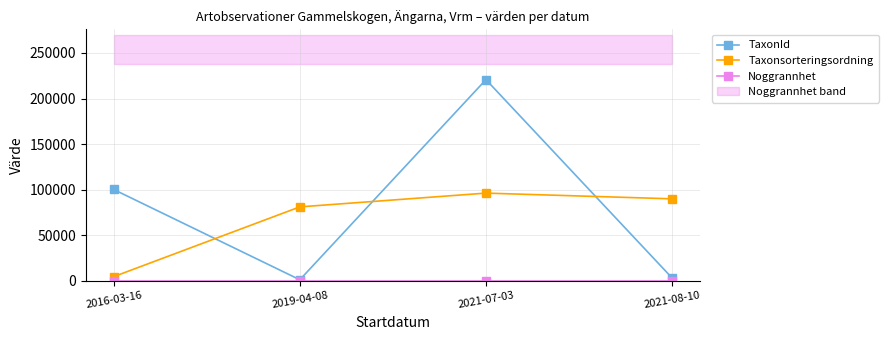

What is the highest value of the Noggrannhet series?

25